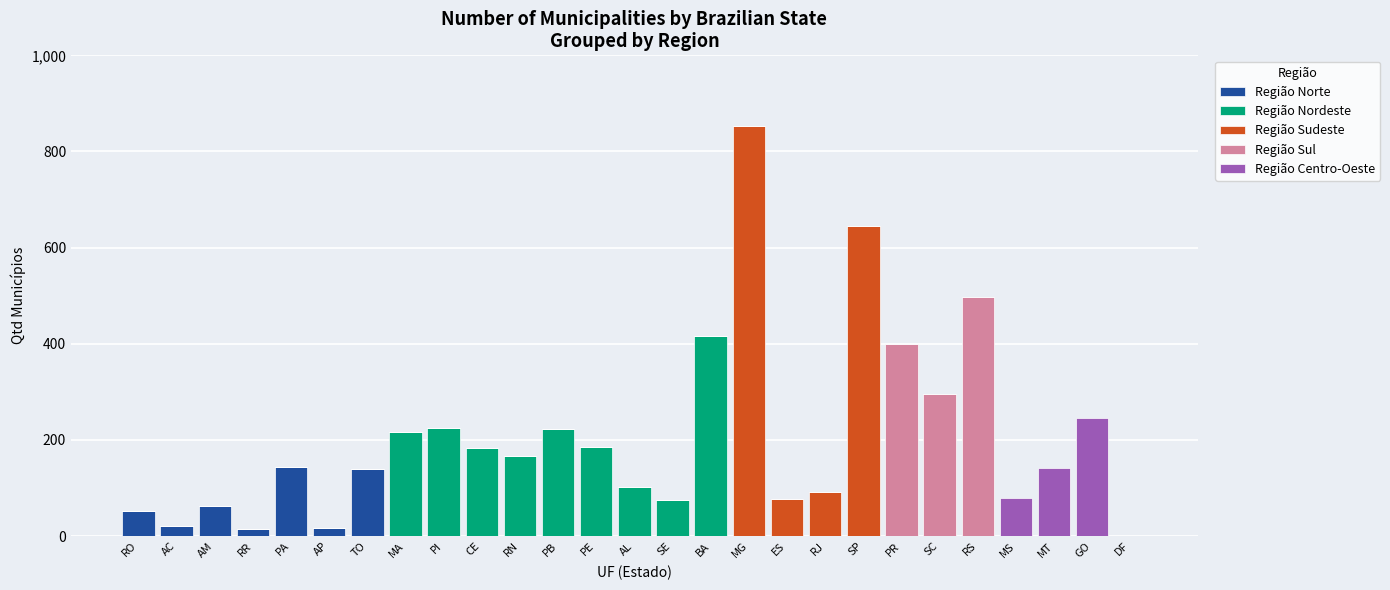

How many categories are shown in the chart?

27